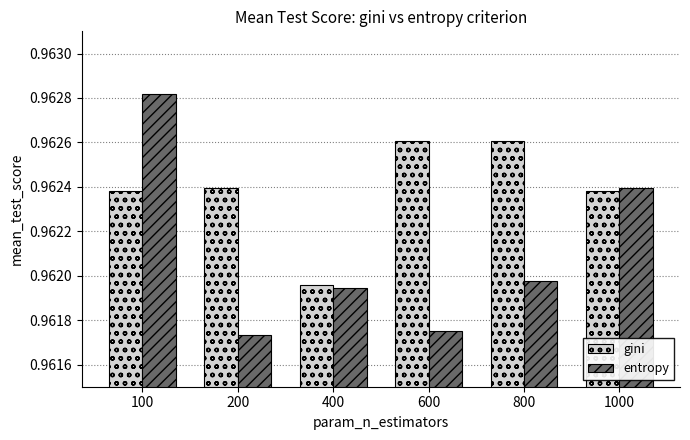

What is the sum of all entropy values?

5.8